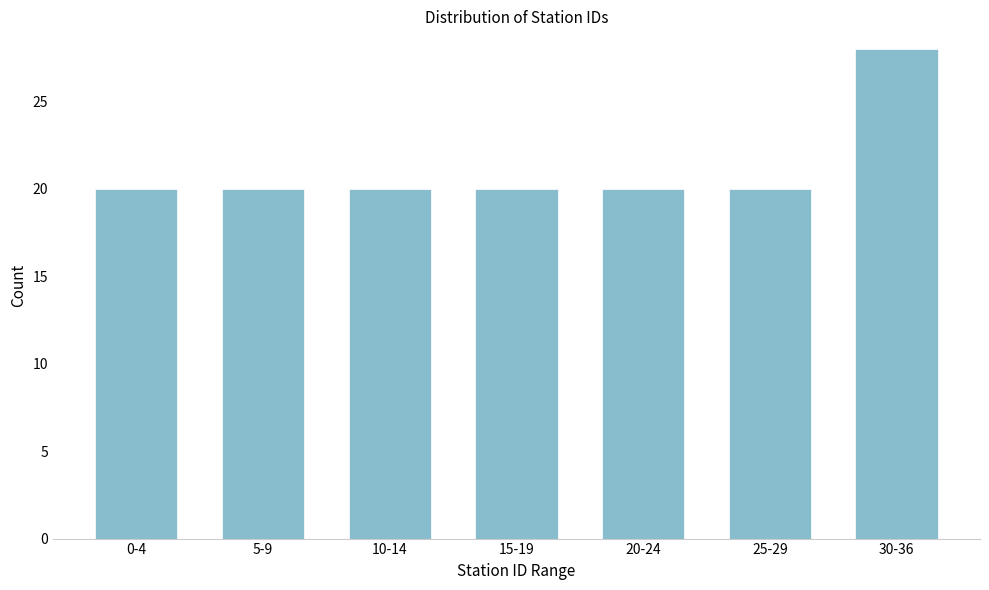

Reading left to right, list all the values displayed in this chart.

0-4=20	5-9=20	10-14=20	15-19=20	20-24=20	25-29=20	30-36=28